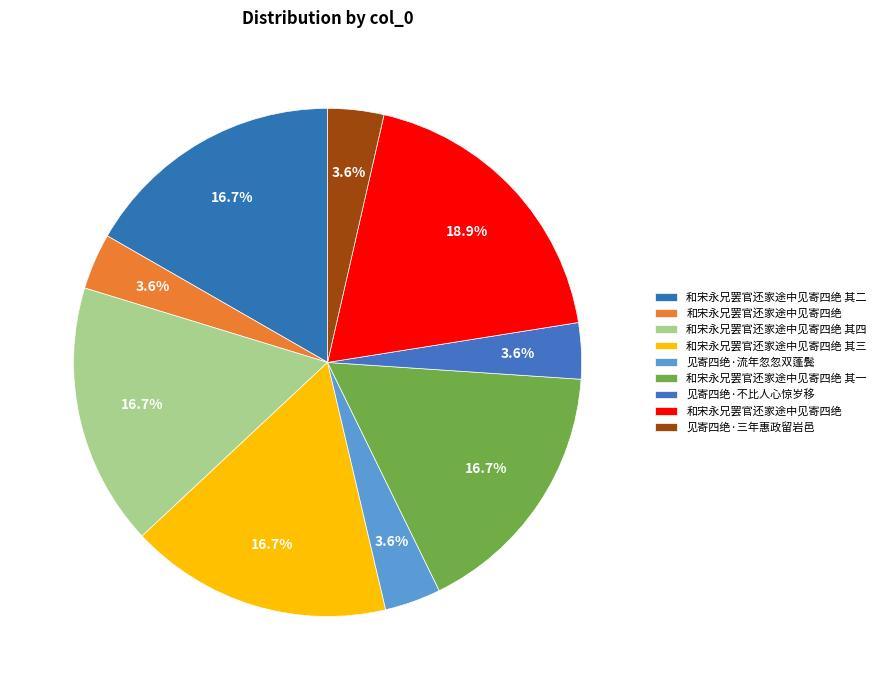

Count the number of slices in the pie.

9